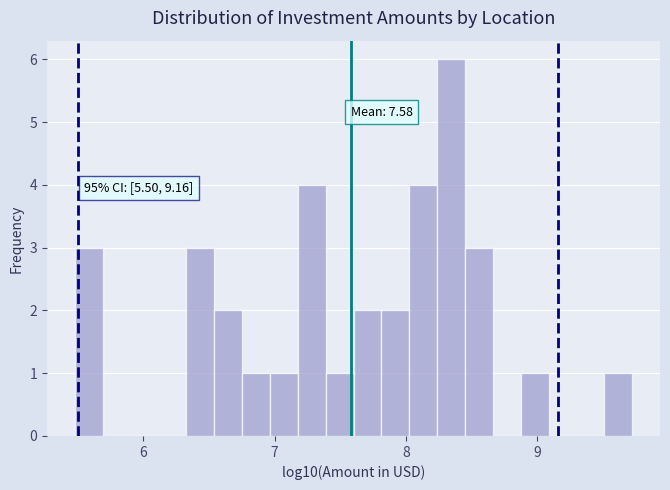

Read against the x-axis, roughly where is the centre of the tallest bar?

8.3